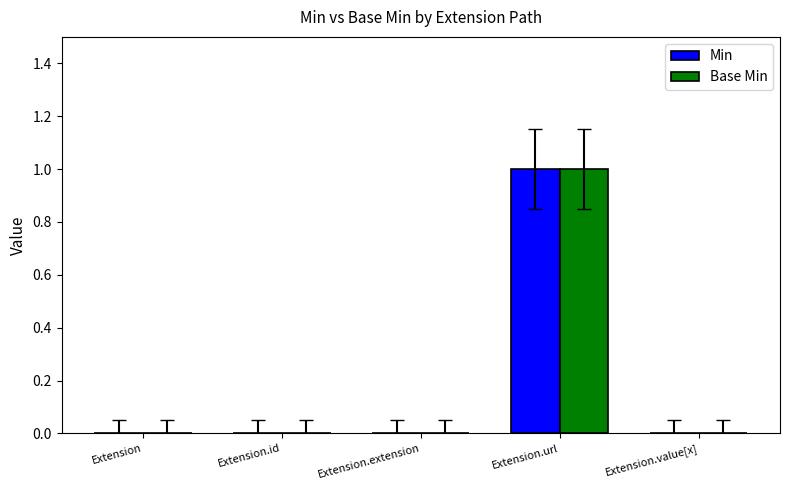

What are all the series names shown in the legend?

Min, Base Min